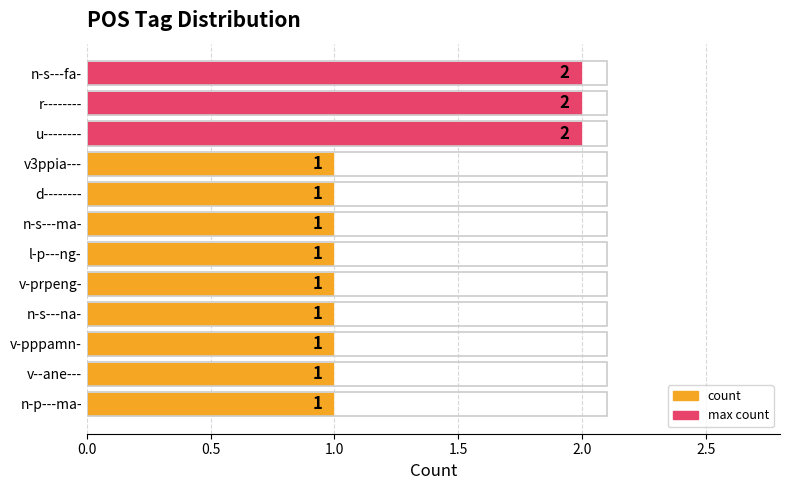

Approximately how many times larger is the value at n-s---ma- compared to v-pppamn-?

1.0